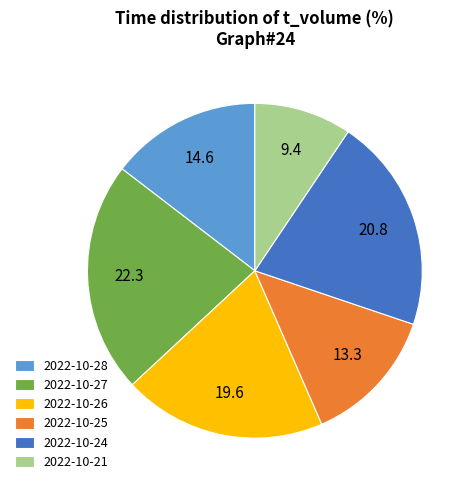

How many slices are in this pie chart?

6